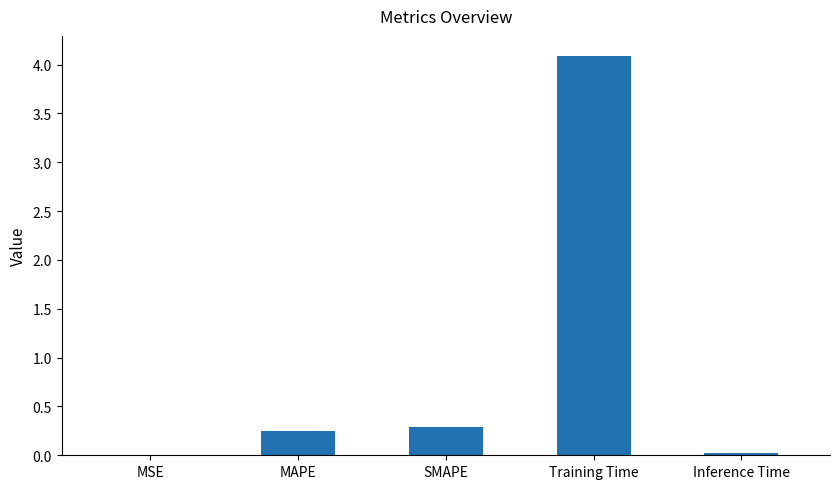

Is it true that the value at MAPE is 0.1?

False